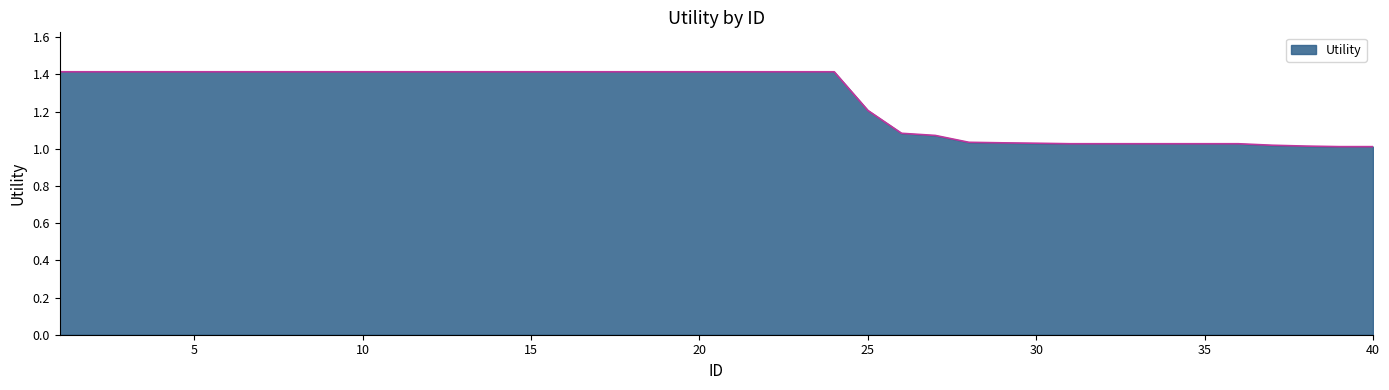

What is the difference between the maximum and second lowest values?

0.4